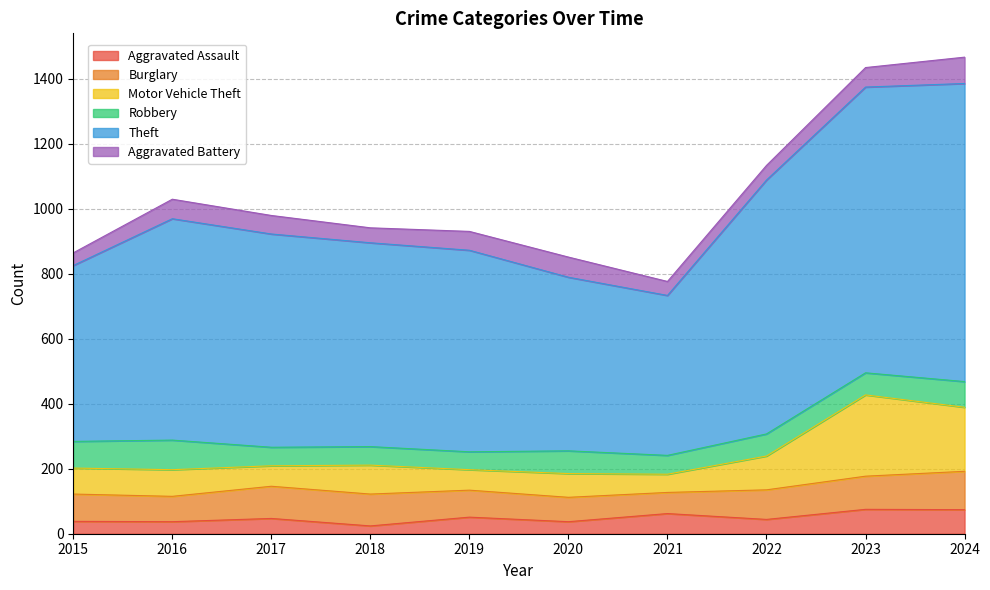

What is the total value across all series at 2022?

1133